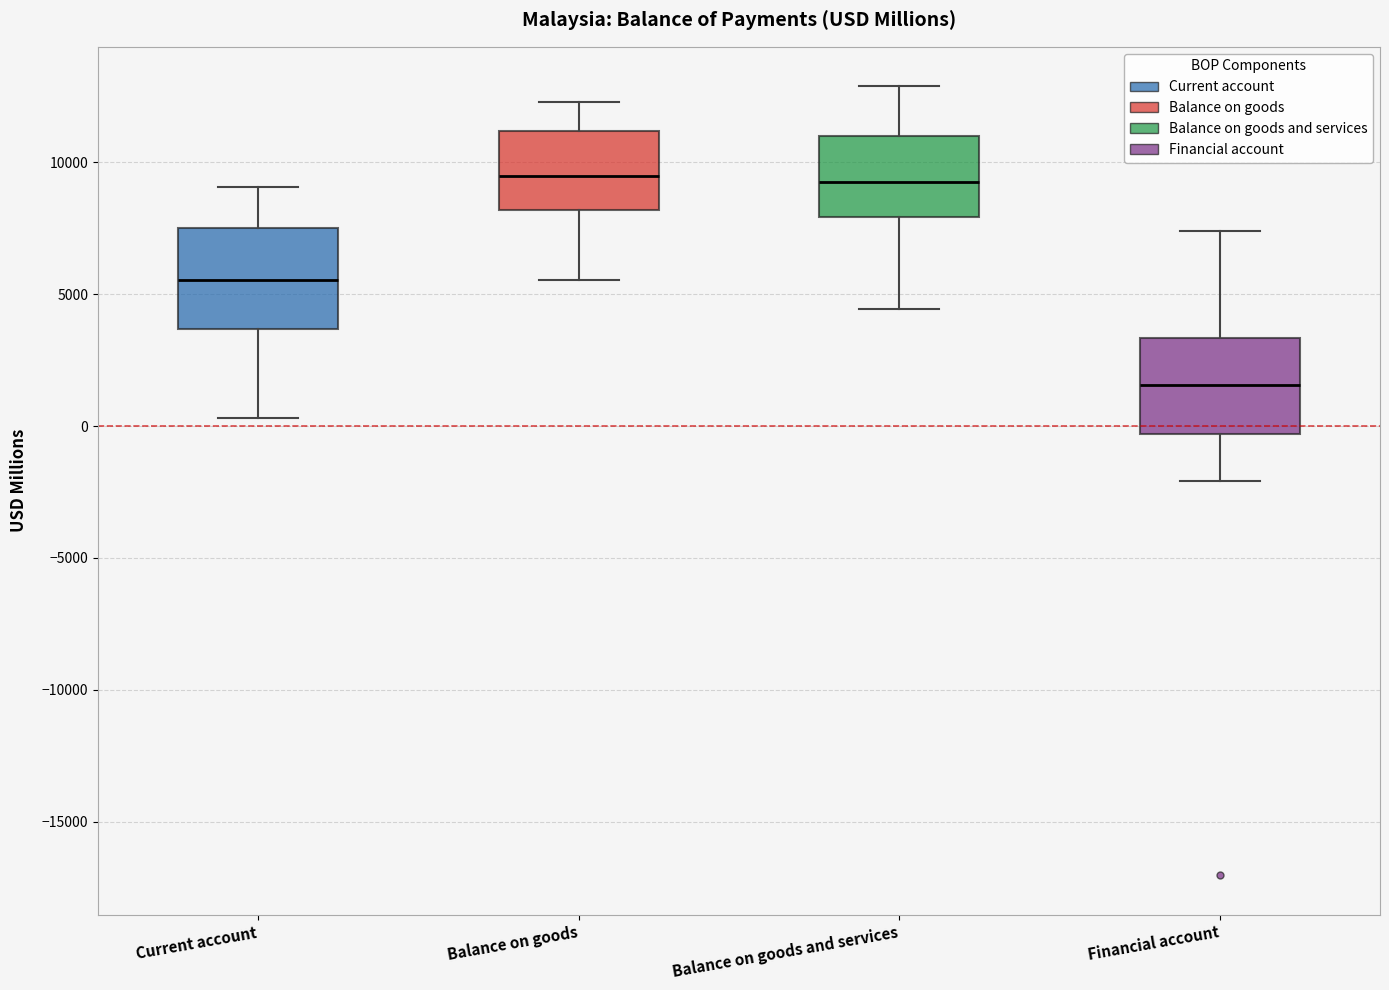

Reading left to right, read every box against the y-axis: the position of its median line, the range the box covers, and the ends of its whiskers. The values are not printed on the chart, so give them approximately, as read against the axis.

Current account: median 5500, box 3500 to 7500, whiskers 500 to 9000
Balance on goods: median 9500, box 8000 to 11000, whiskers 5500 to 12500
Balance on goods and services: median 9000, box 8000 to 11000, whiskers 4500 to 13000
Financial account: median 1500, box -500 to 3500, whiskers -2000 to 7500